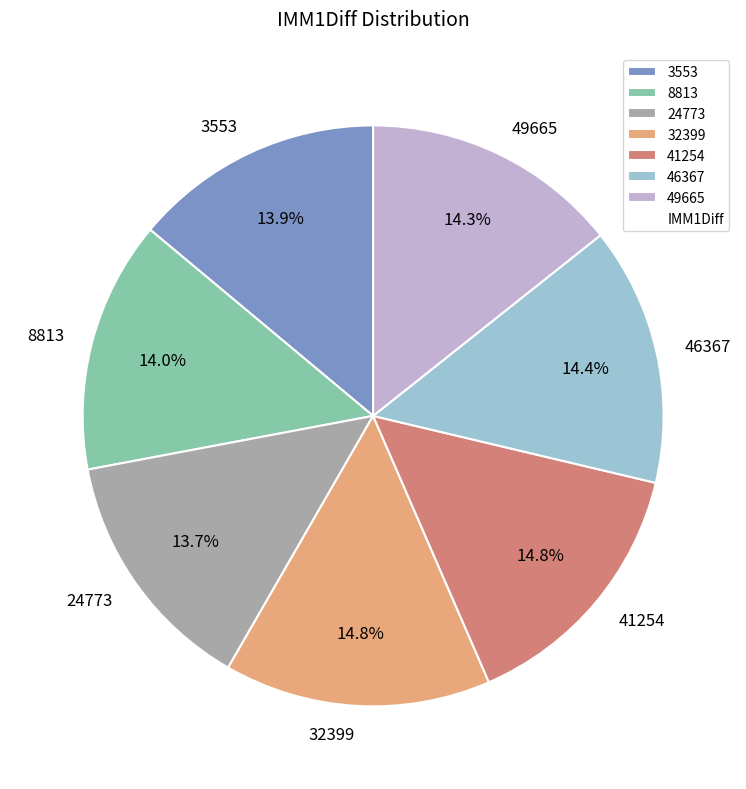

What percentage do 46367 and 3553 together represent?

28.3%